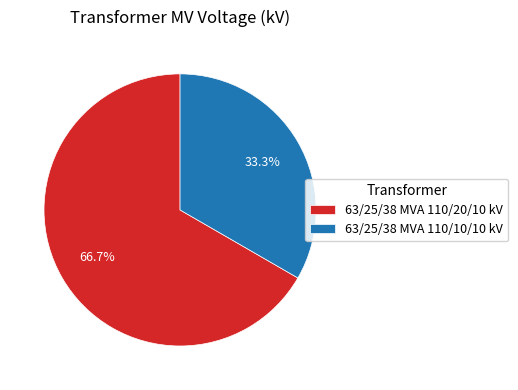

Count the number of slices in the pie.

2